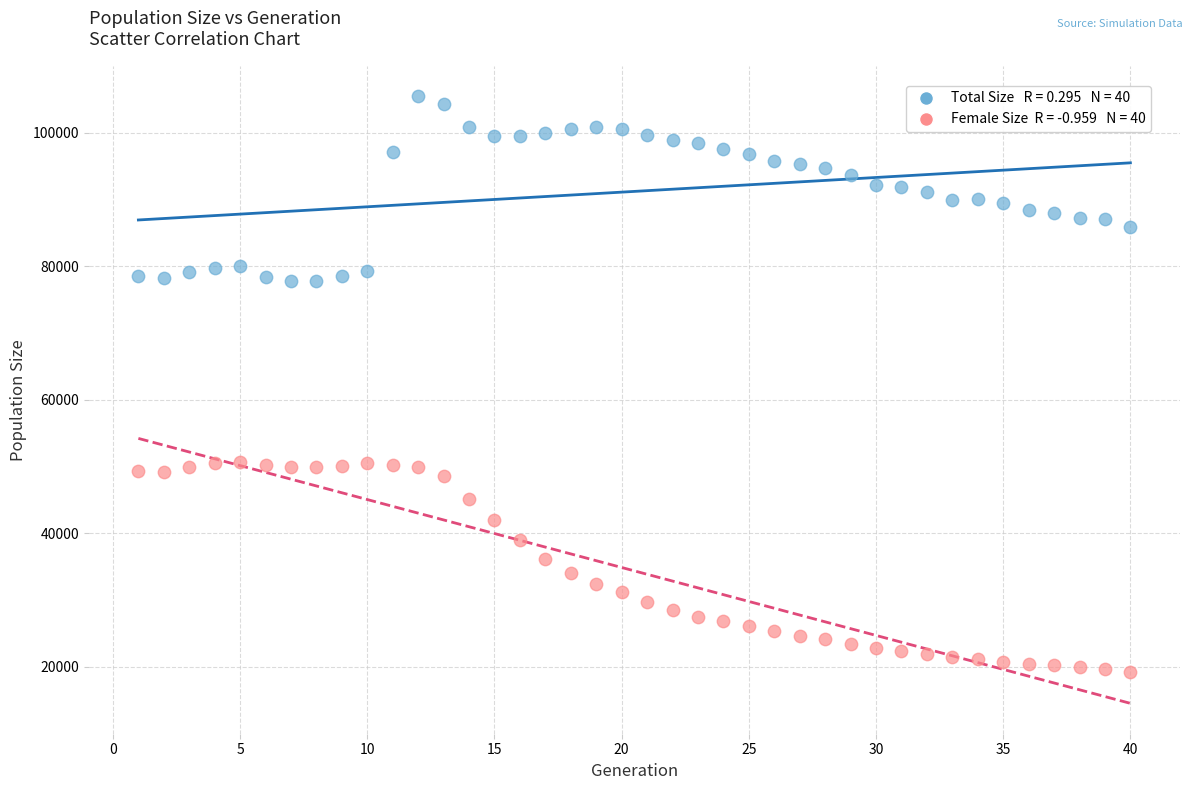

Across all data points, what is the range of Y values (max minus min)?

86340